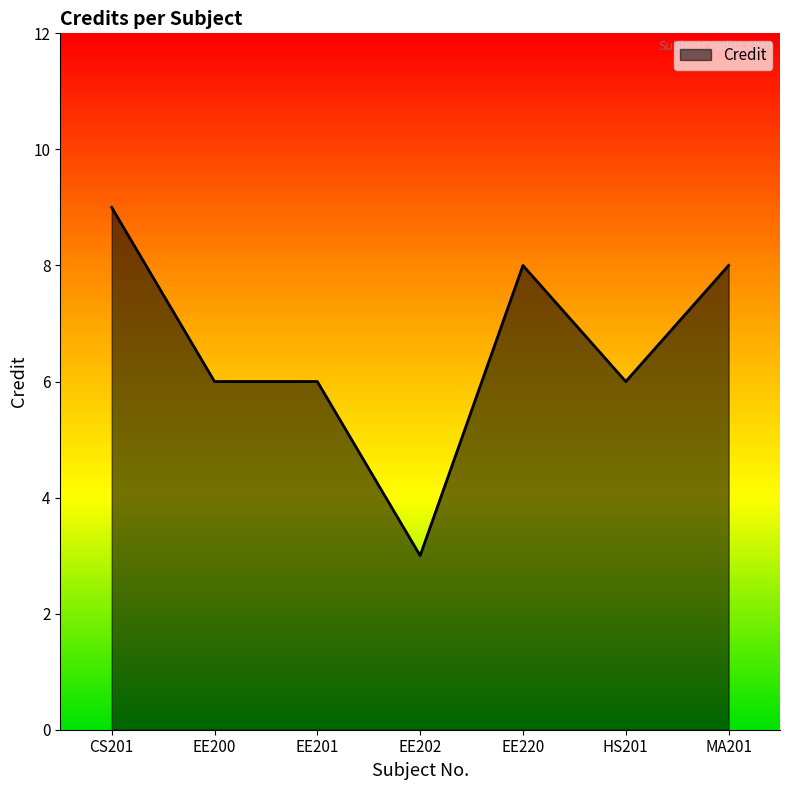

True or false: the data has more than 0 interior local peaks.

True